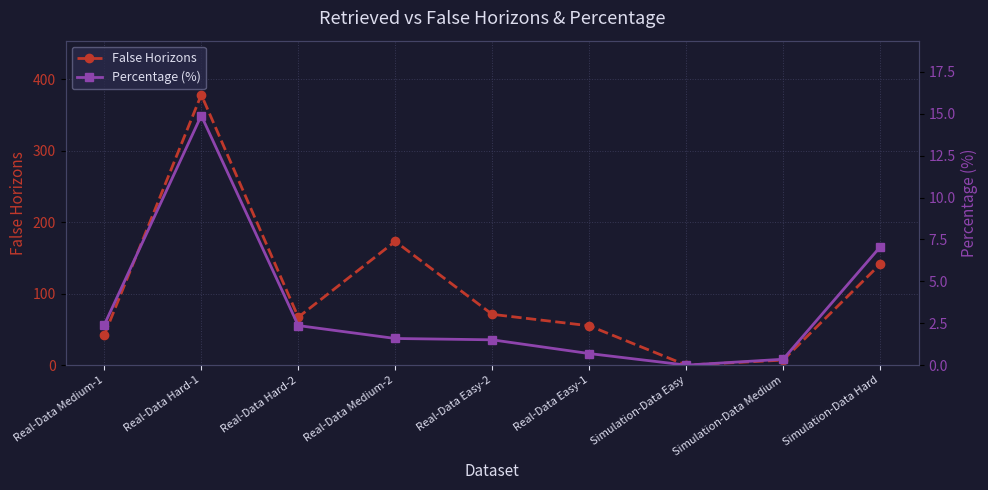

Reading left to right, transcribe all the data shown in this chart.

False Horizons: Real-Data Medium-1=42.0	Real-Data Hard-1=378.0	Real-Data Hard-2=67.0	Real-Data Medium-2=173.0	Real-Data Easy-2=71.0	Real-Data Easy-1=55.0	Simulation-Data Easy=0.0	Simulation-Data Medium=7.0	Simulation-Data Hard=141.0
Percentage (%): Real-Data Medium-1=2.4	Real-Data Hard-1=14.9	Real-Data Hard-2=2.4	Real-Data Medium-2=1.6	Real-Data Easy-2=1.5	Real-Data Easy-1=0.7	Simulation-Data Easy=0.0	Simulation-Data Medium=0.3	Simulation-Data Hard=7.0